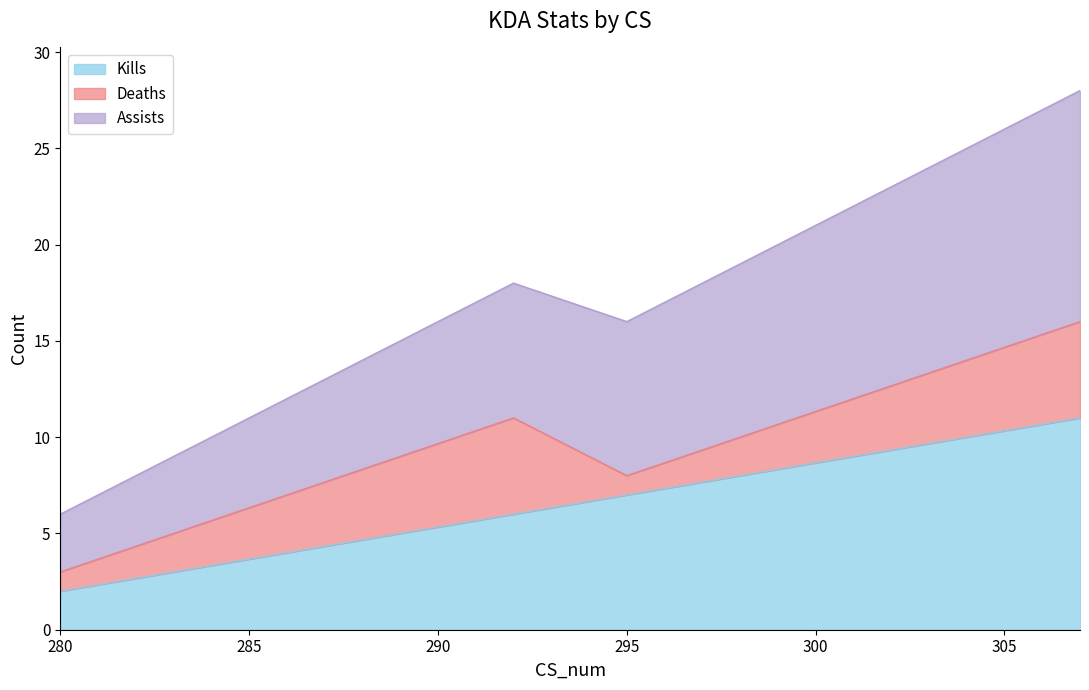

What is the sum of all Kills values?

65